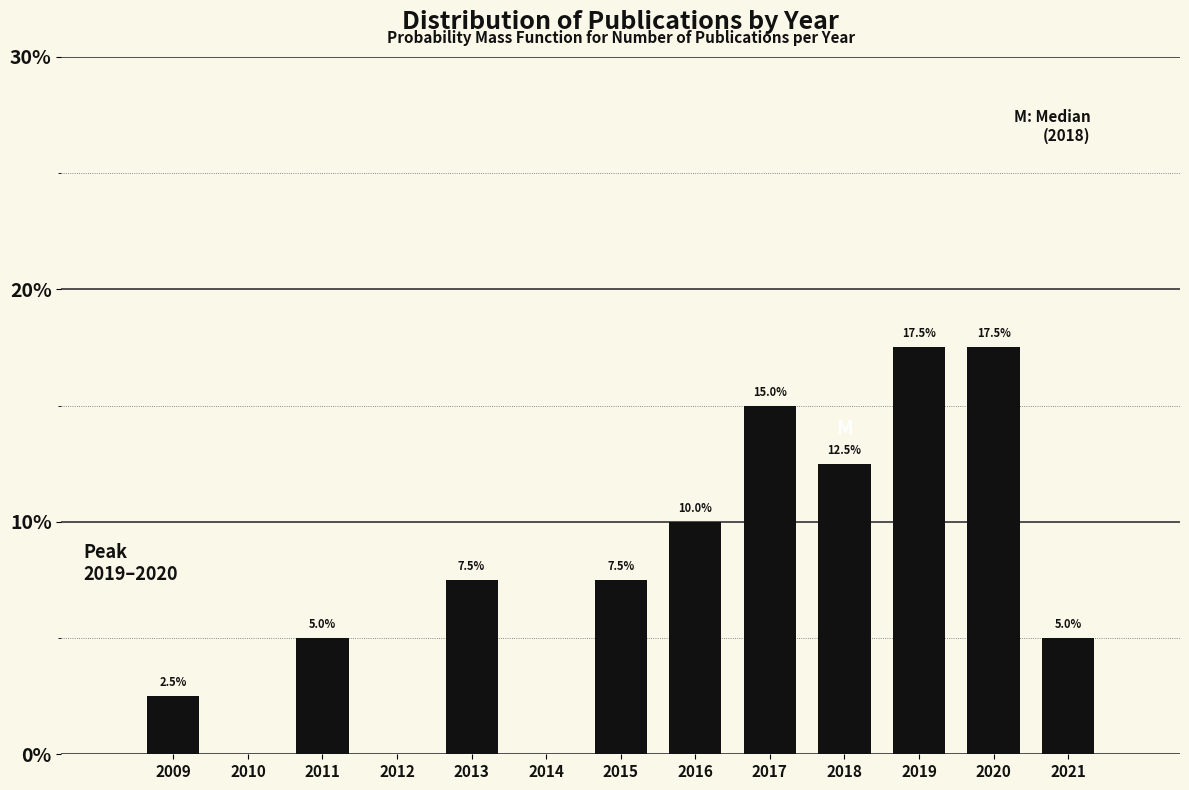

Reading left to right, what are all the values shown in this chart?

2009=2.5	2010=0.0	2011=5.0	2012=0.0	2013=7.5	2014=0.0	2015=7.5	2016=10.0	2017=15.0	2018=12.5	2019=17.5	2020=17.5	2021=5.0